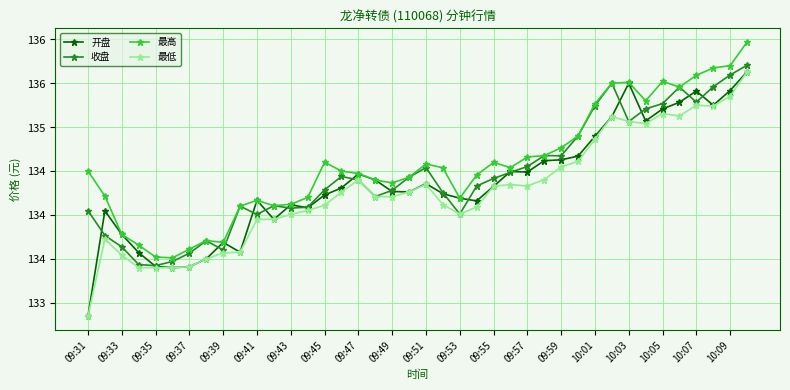

Is this an area chart (filled region under the line)?

No